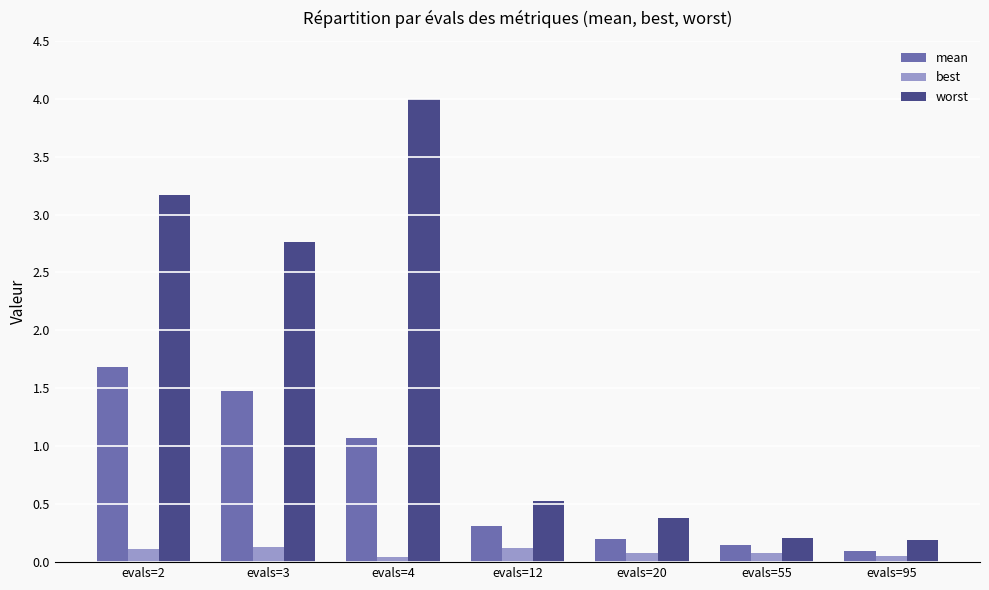

Between evals=3 and evals=55, which series saw the biggest shift?

worst